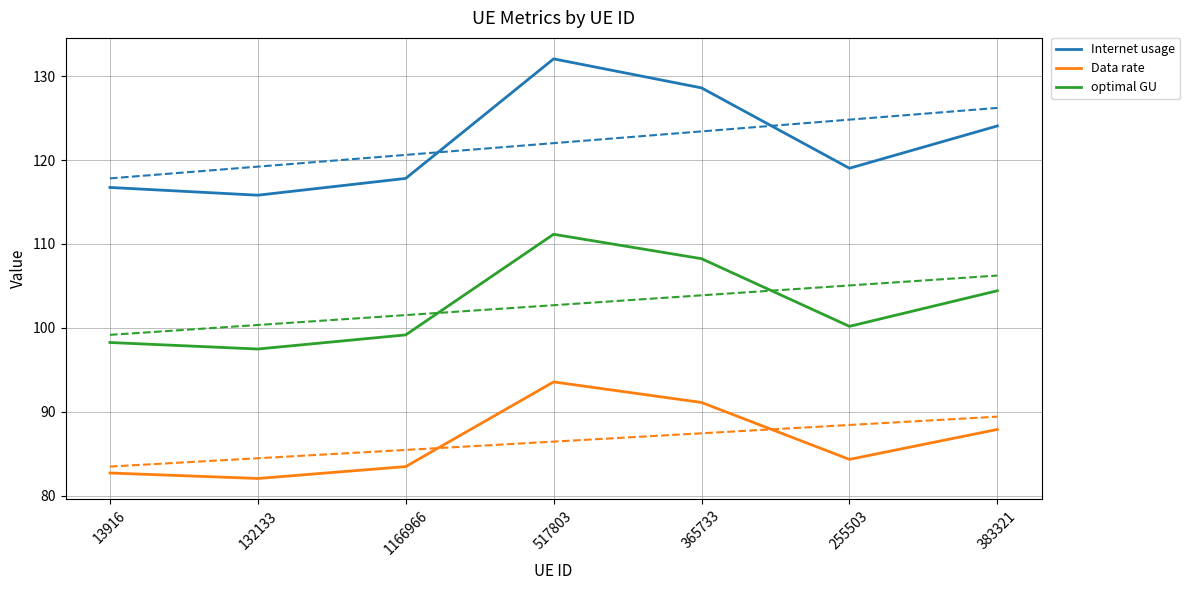

Reading left to right, transcribe all the data shown in this chart.

Internet usage: 13916=116.7	132133=115.8	1166966=117.8	517803=132.1	365733=128.6	255503=119.0	383321=124.1
Data rate: 13916=82.7	132133=82.0	1166966=83.5	517803=93.6	365733=91.1	255503=84.3	383321=87.9
optimal GU: 13916=98.2	132133=97.5	1166966=99.2	517803=111.2	365733=108.2	255503=100.2	383321=104.4